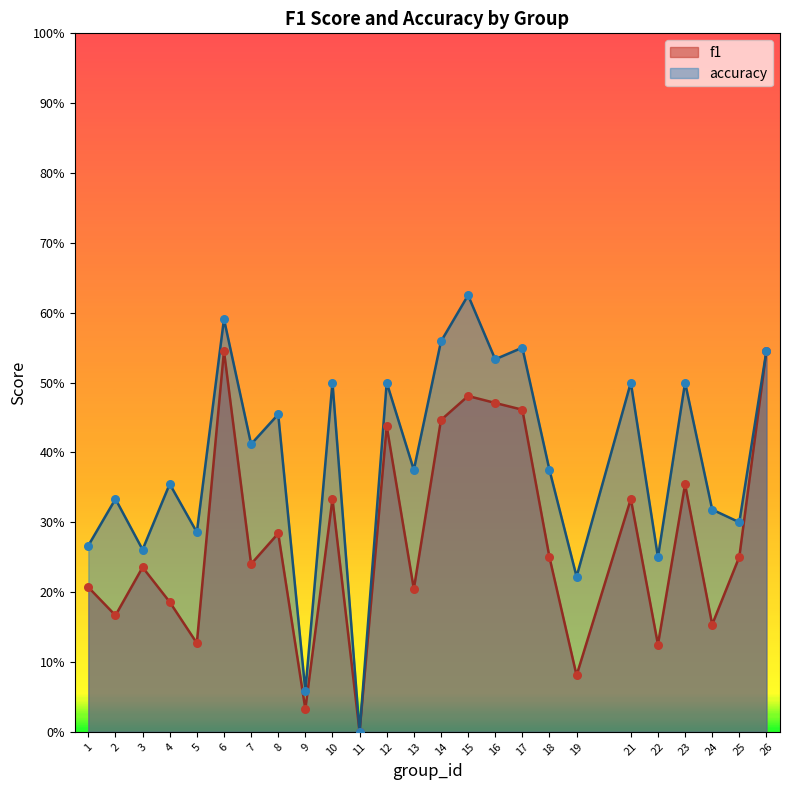

Which series reaches the minimum Y coordinate?

f1